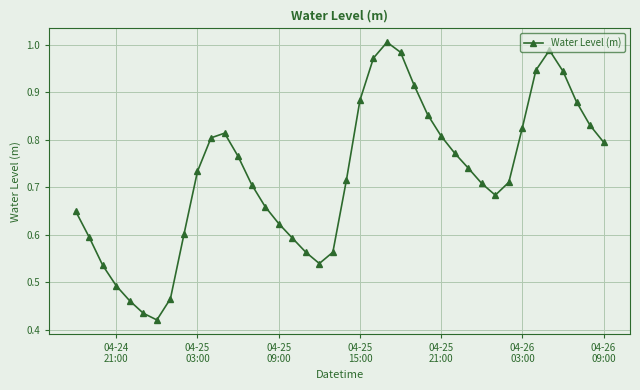

What is the sum of all values?

29.0